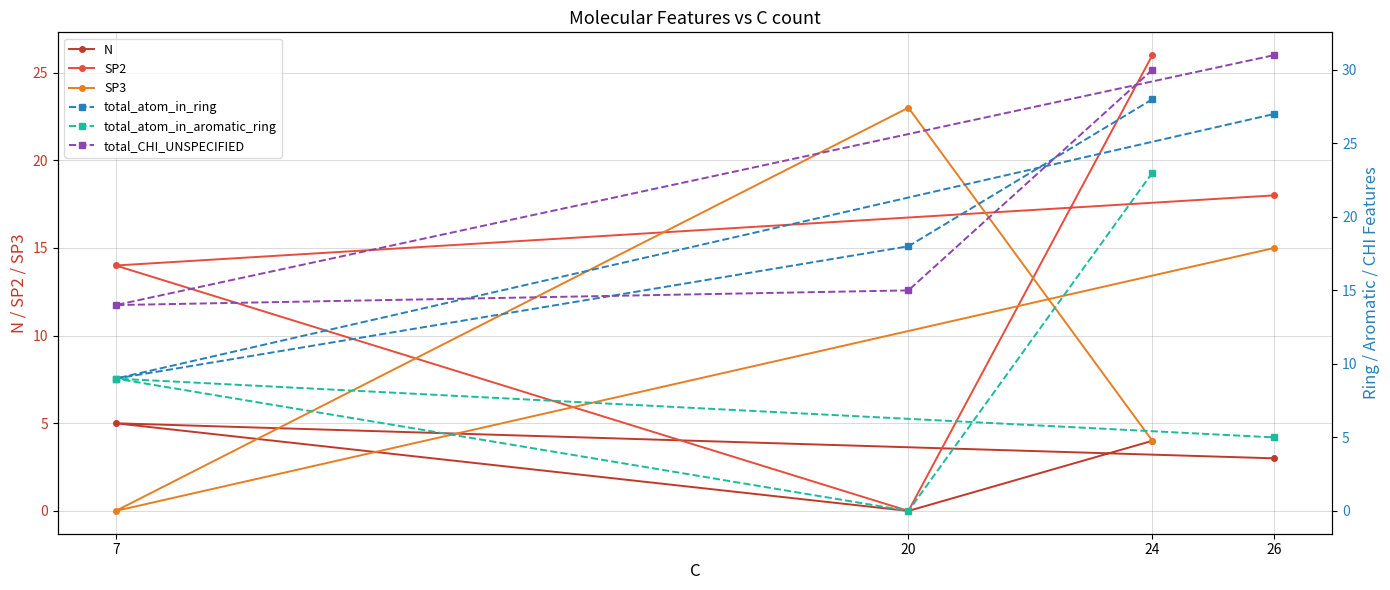

Is it true that SP2 equals 12 at 24?

False